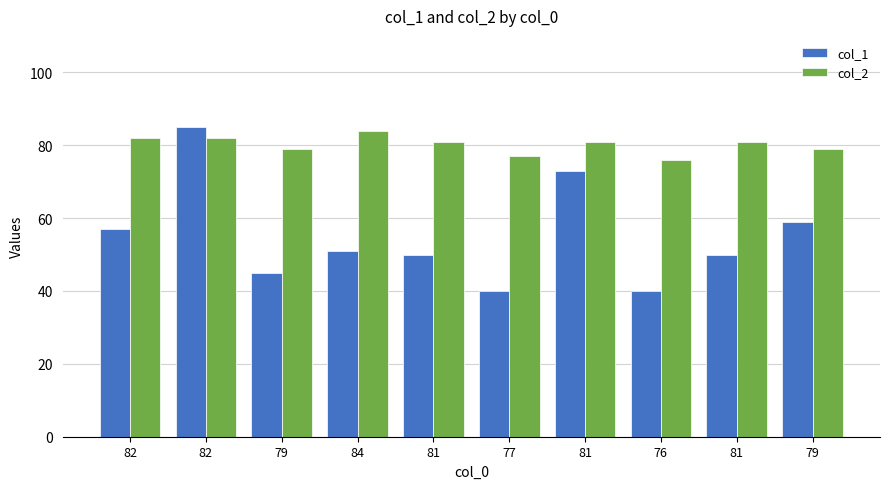

Are the bars horizontal?

No